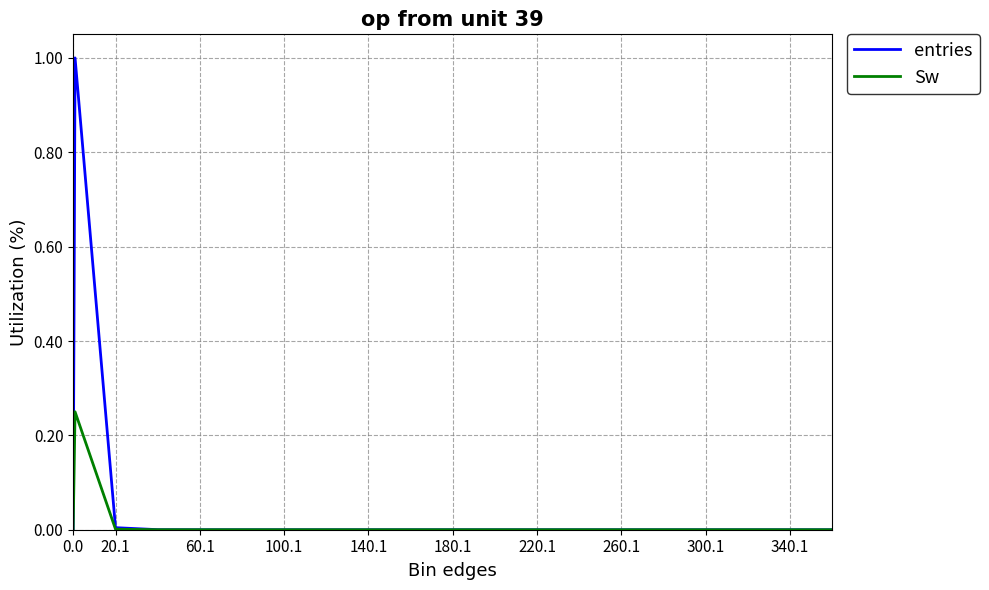

Does the chart display data point markers on the line(s)?

No